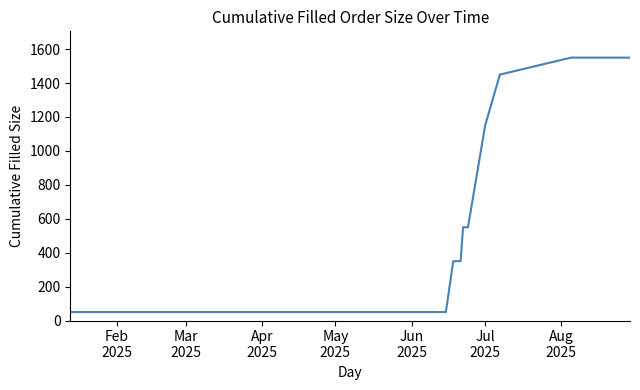

What is the sum of all values?

30900